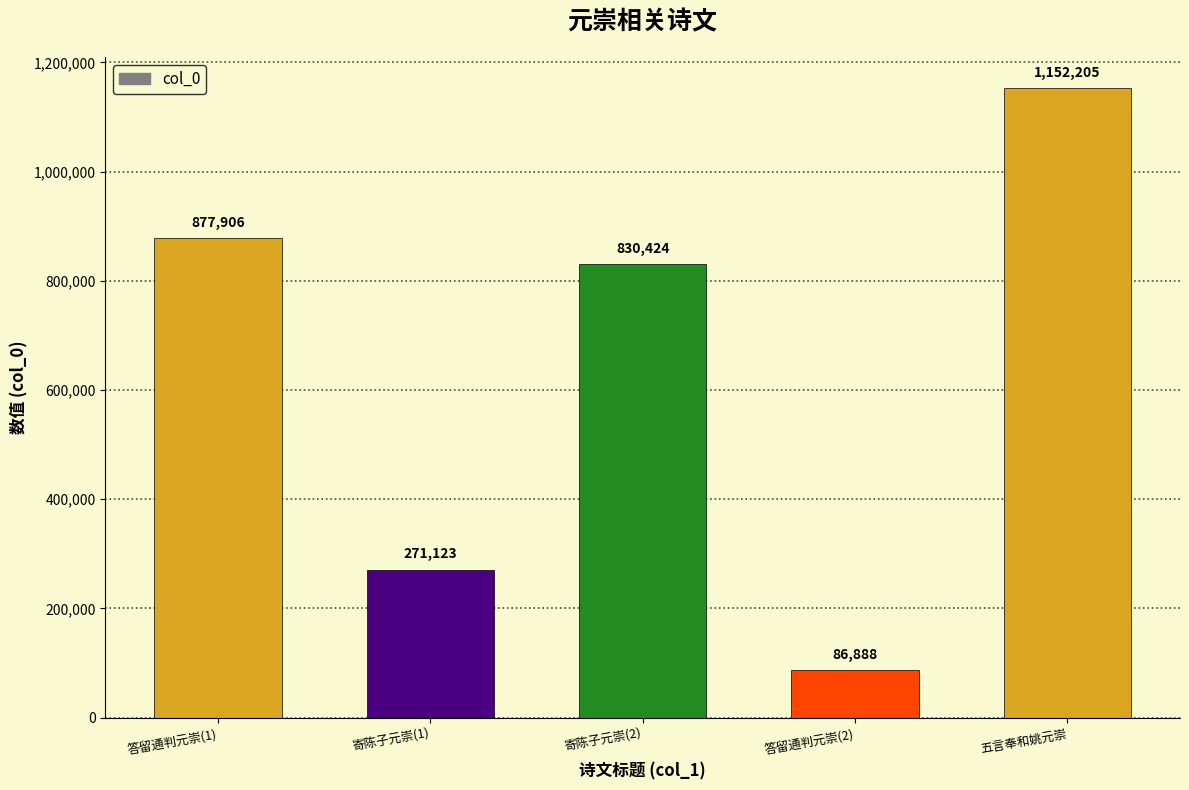

What is the approximate value at 寄陈子元崇(2), to the nearest 100?

830400